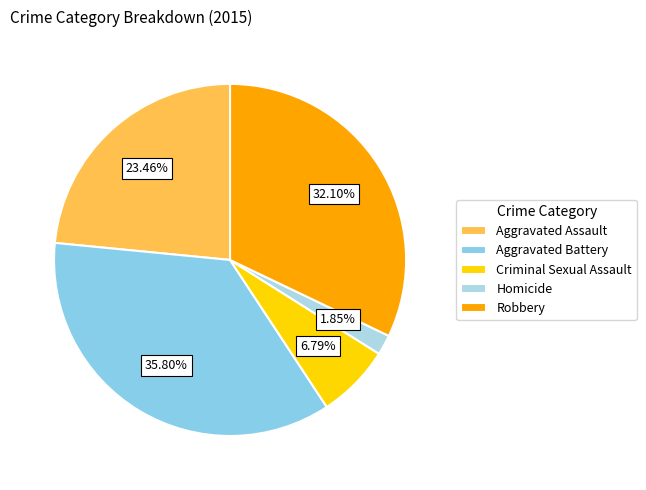

Which slice is the largest?

Aggravated Battery